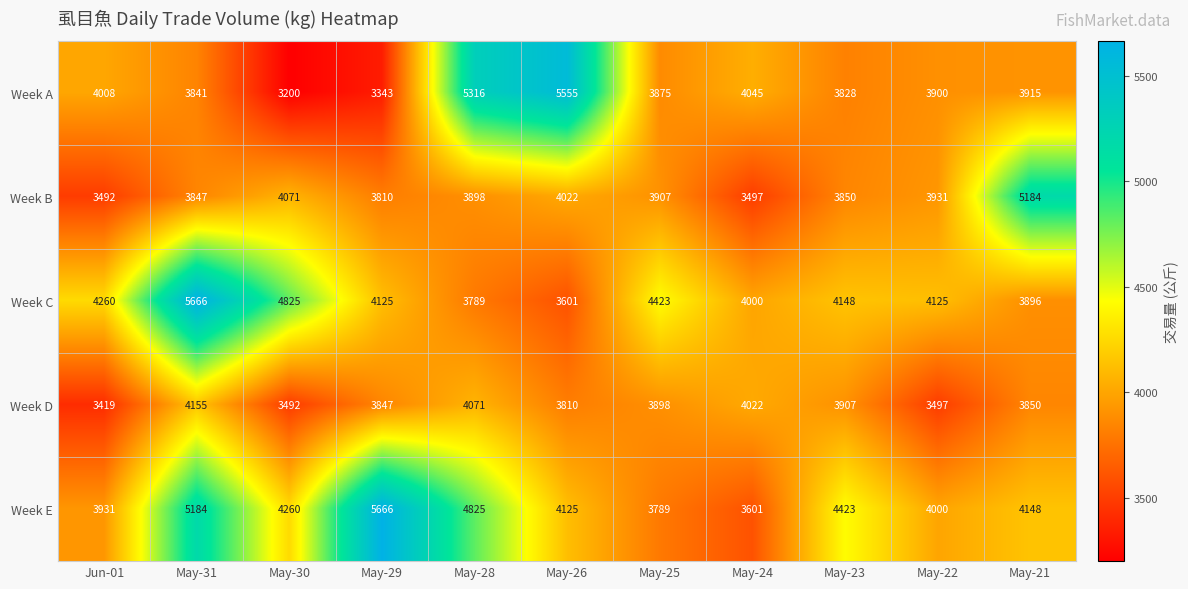

Which series has the largest range (max minus min)?

Week A